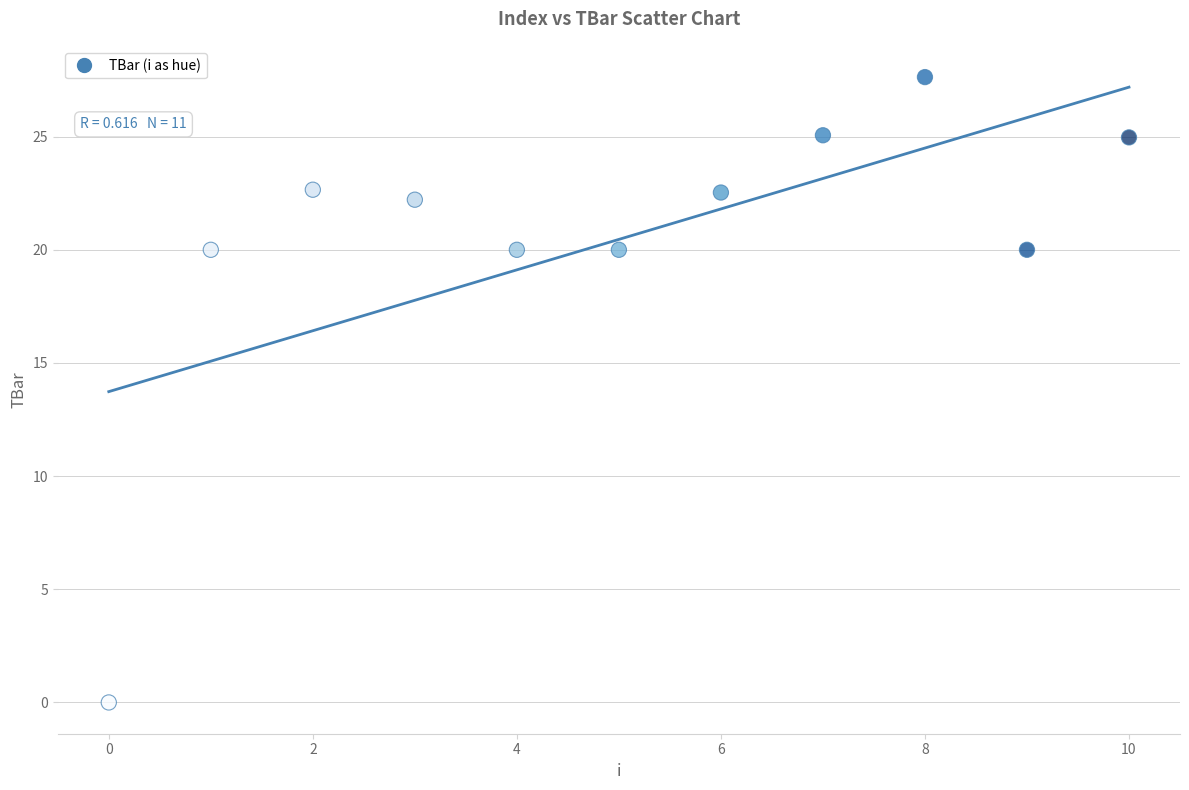

What is the average Y value?

20.5